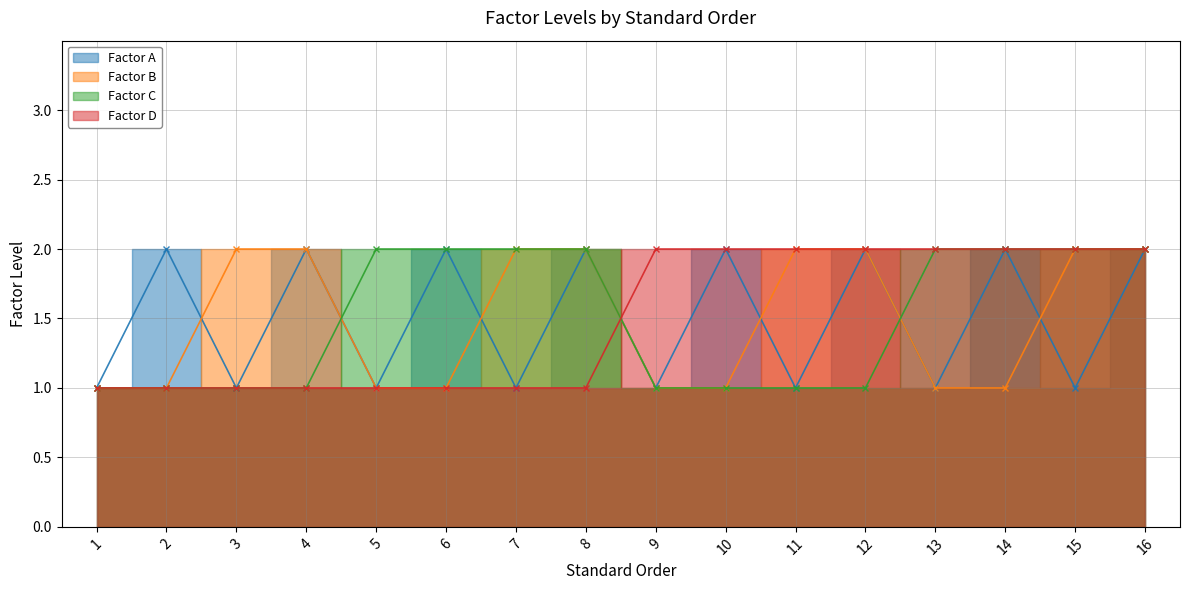

Reading left to right, extract all data points from this chart.

Factor A: 1=1	2=2	3=1	4=2	5=1	6=2	7=1	8=2	9=1	10=2	11=1	12=2	13=1	14=2	15=1	16=2
Factor B: 1=1	2=1	3=2	4=2	5=1	6=1	7=2	8=2	9=1	10=1	11=2	12=2	13=1	14=1	15=2	16=2
Factor C: 1=1	2=1	3=1	4=1	5=2	6=2	7=2	8=2	9=1	10=1	11=1	12=1	13=2	14=2	15=2	16=2
Factor D: 1=1	2=1	3=1	4=1	5=1	6=1	7=1	8=1	9=2	10=2	11=2	12=2	13=2	14=2	15=2	16=2